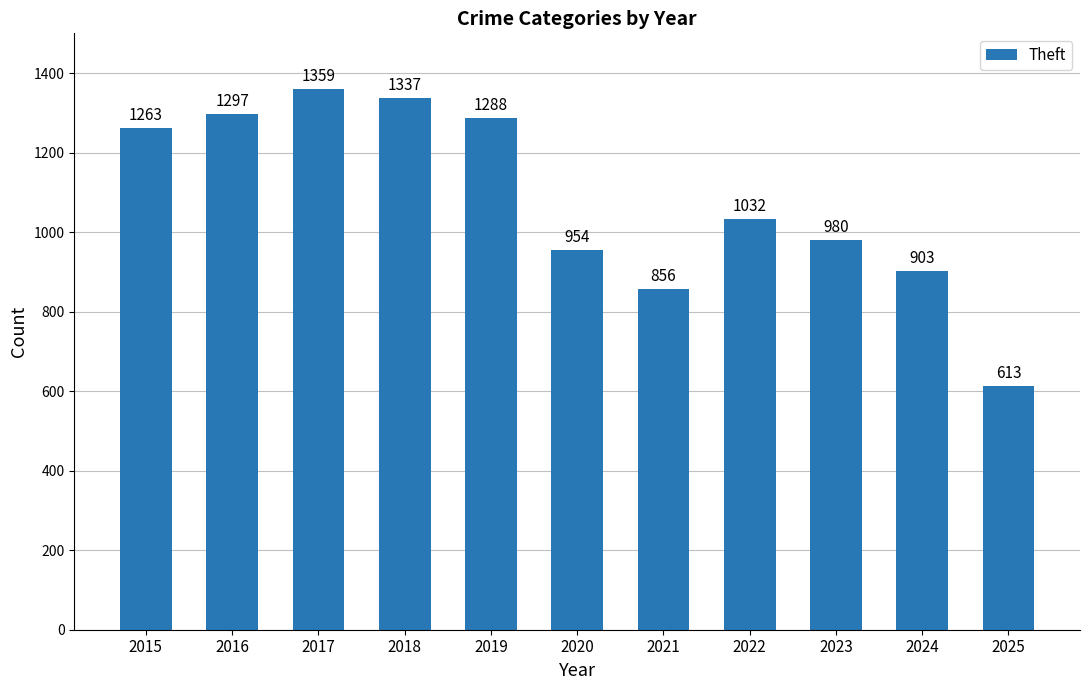

What is the value of the 5th bar from the left?

1288